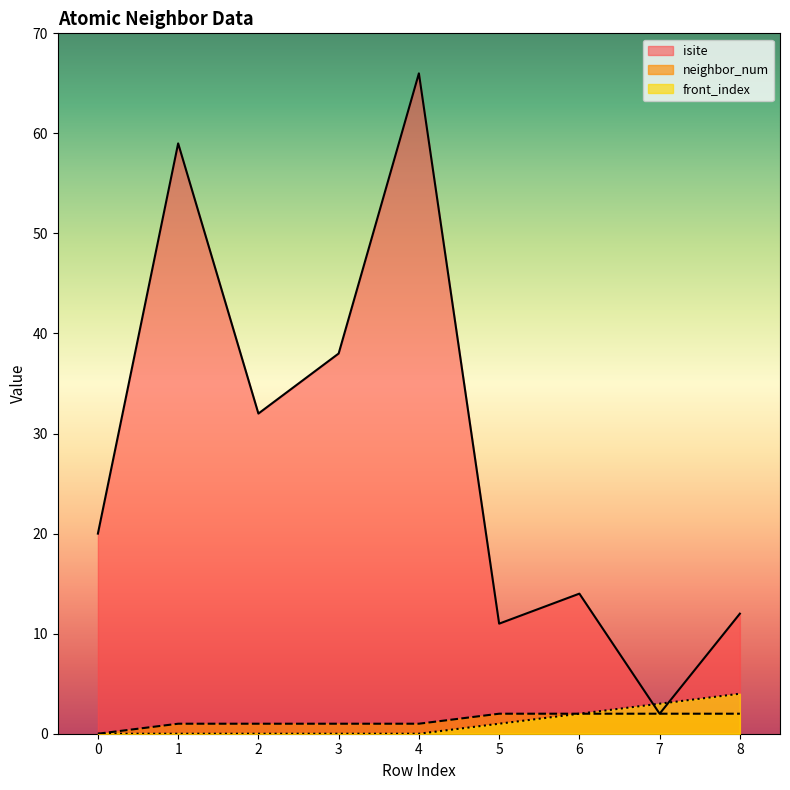

At 2, list the series in order from largest to smallest.

isite, neighbor_num, front_index